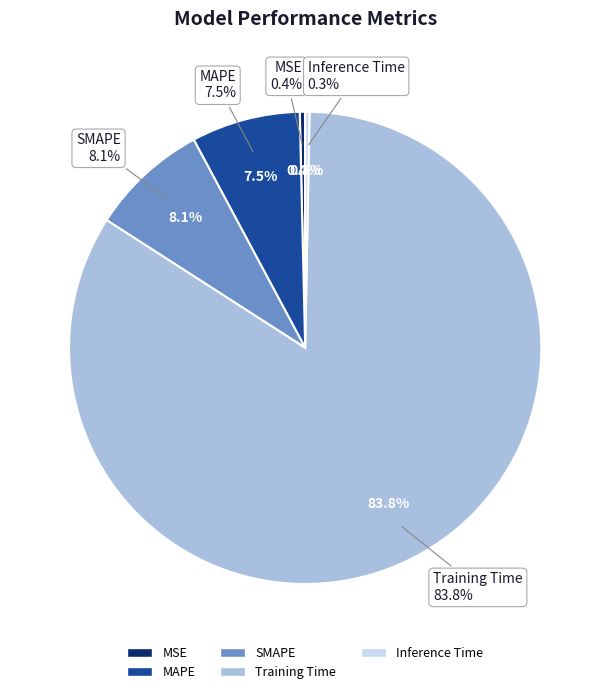

The SMAPE slice represents 16% of the pie. True or false?

False